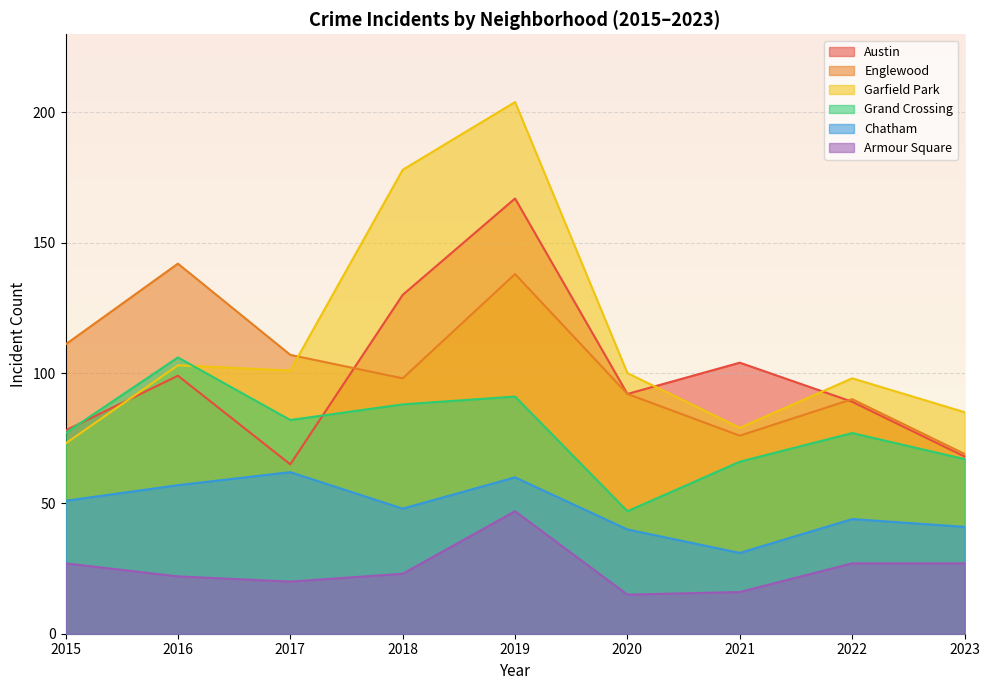

Which series has the largest total across all categories?

Garfield Park